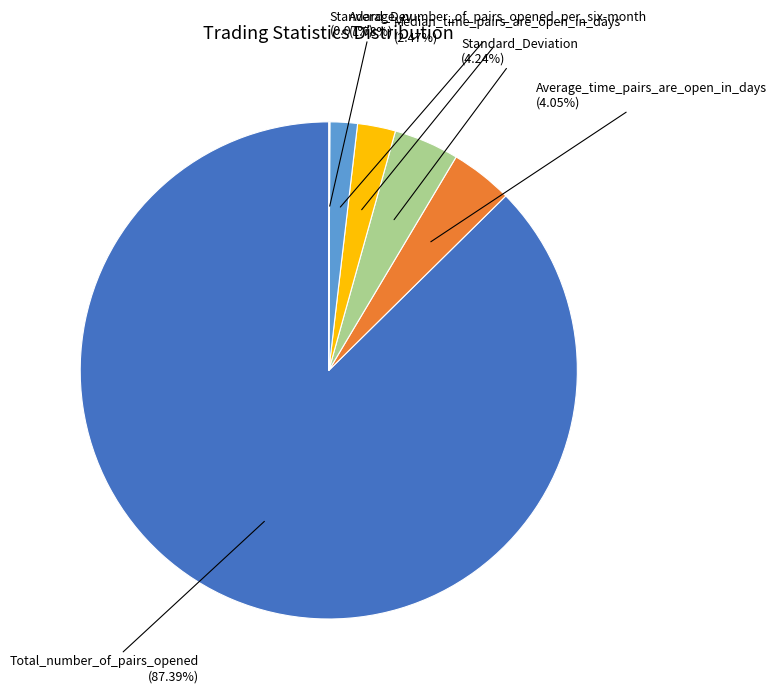

Is there any slice that represents more than half of the pie?

Yes